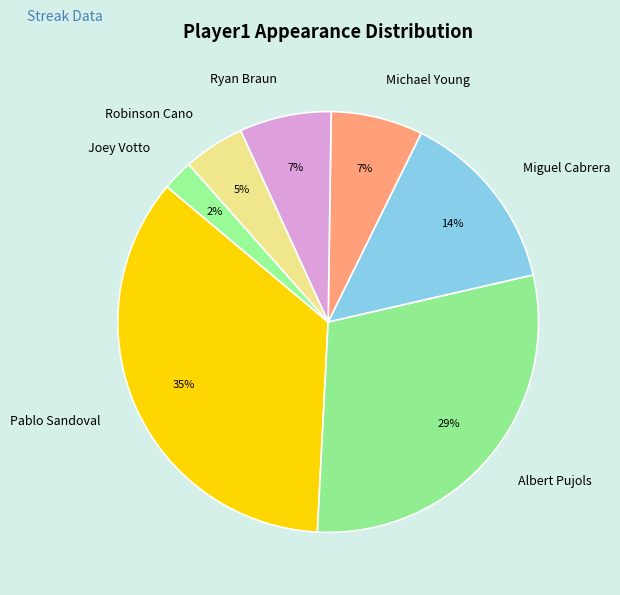

The Ryan Braun slice represents 17% of the pie. True or false?

False